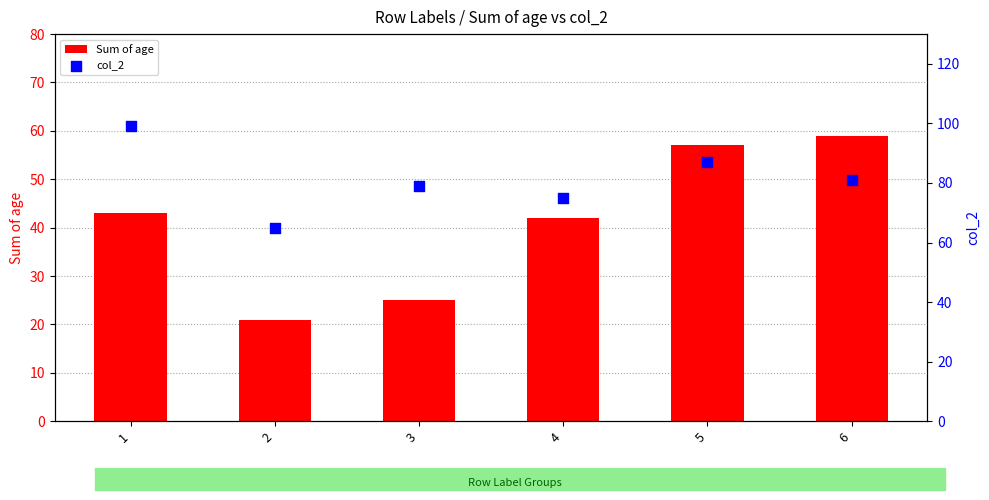

Which series contains the lowest Y value?

Sum of age